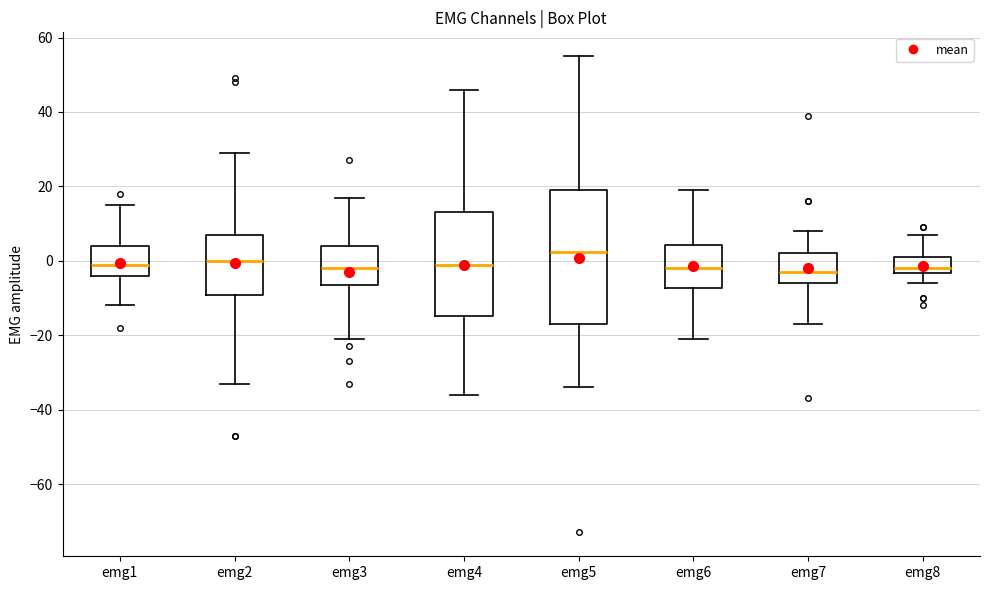

Reading left to right, read every box against the y-axis: the position of its median line, the range the box covers, and the ends of its whiskers. The values are not printed on the chart, so give them approximately, as read against the axis.

emg1: median 0, box -4 to 4, whiskers -12 to 16
emg2: median 0, box -10 to 8, whiskers -32 to 30
emg3: median -2, box -6 to 4, whiskers -20 to 18
emg4: median 0, box -14 to 14, whiskers -36 to 46
emg5: median 2, box -16 to 20, whiskers -34 to 56
emg6: median -2, box -8 to 4, whiskers -20 to 20
emg7: median -2, box -6 to 2, whiskers -16 to 8
emg8: median -2, box -4 to 2, whiskers -6 to 8